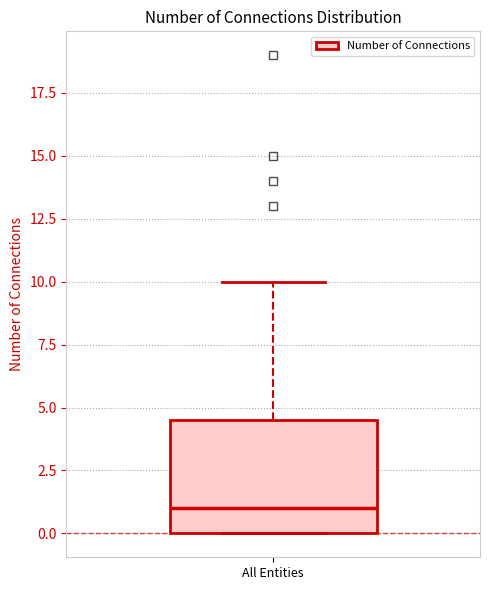

Read this box plot against the y-axis: the position of the median line, the range covered by the box, and the ends of both whiskers. The values are not printed on the chart, so give them approximately, as read against the axis.

median 1.0, box 0.0 to 4.5, whiskers 0.0 to 10.0